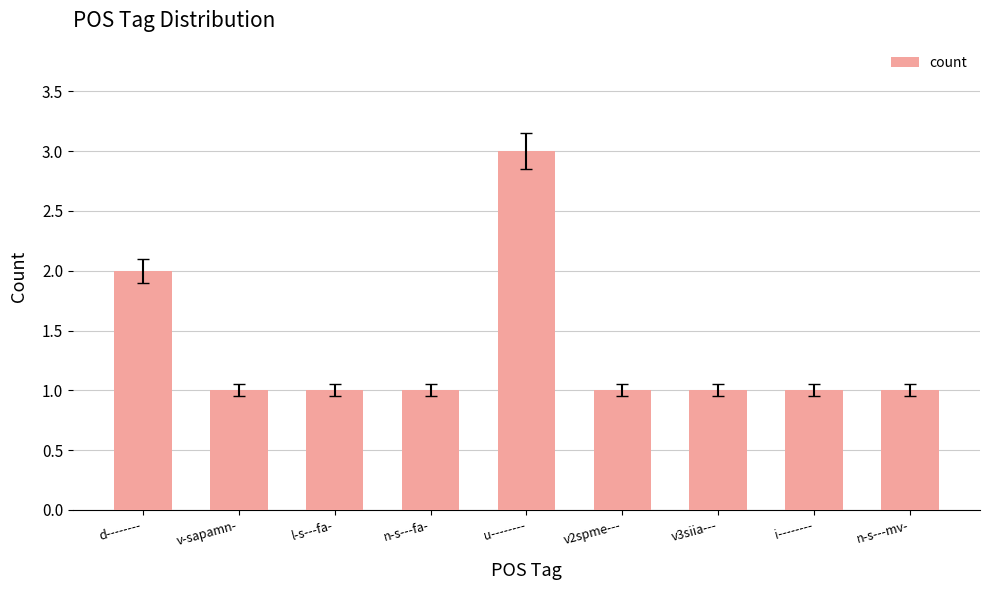

Are the bars horizontal?

No